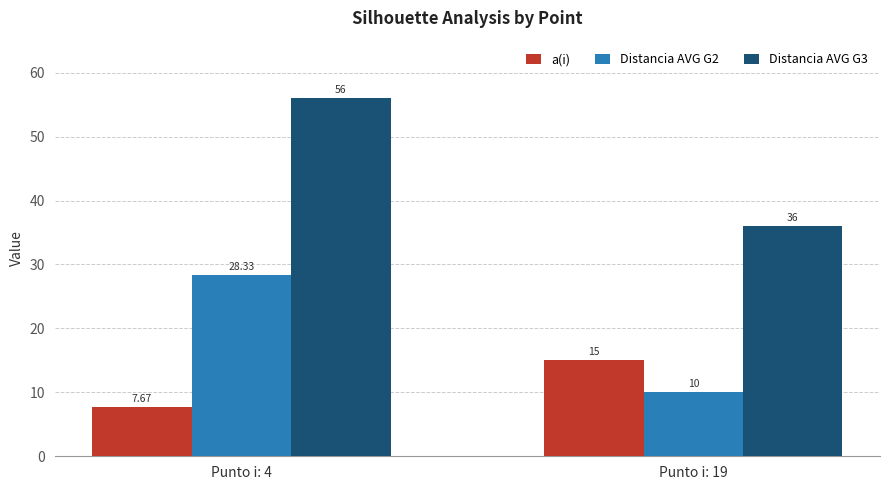

What is the total value across all series at Punto i: 4?

92.0